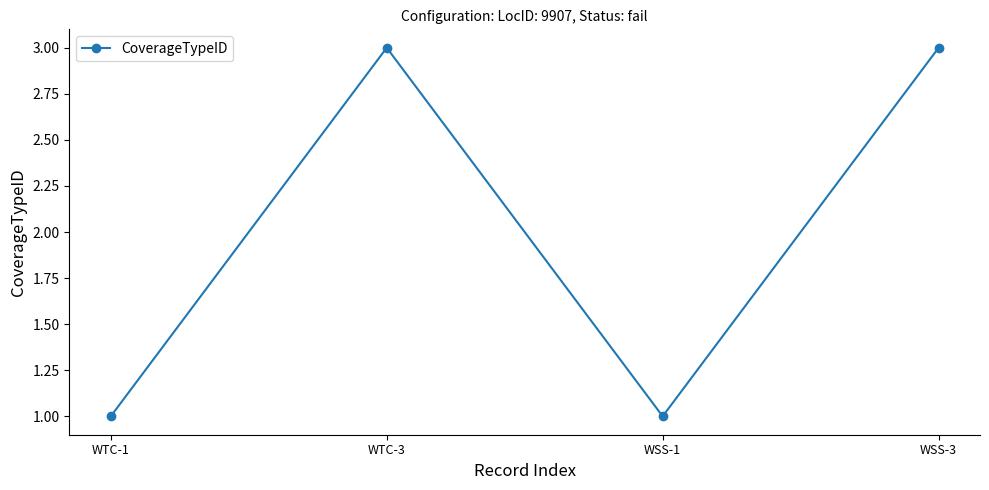

What is the difference between the maximum and second lowest values?

2